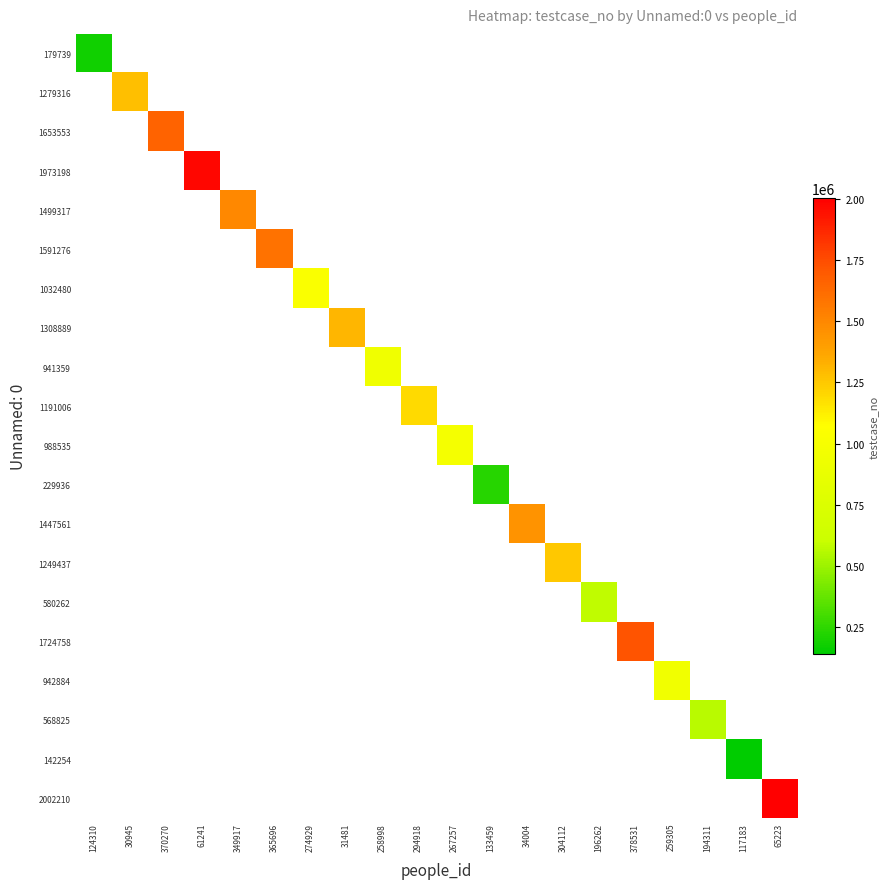

Is the value of 1249437 at 349917 greater than the value of 941359 at 117183?

No